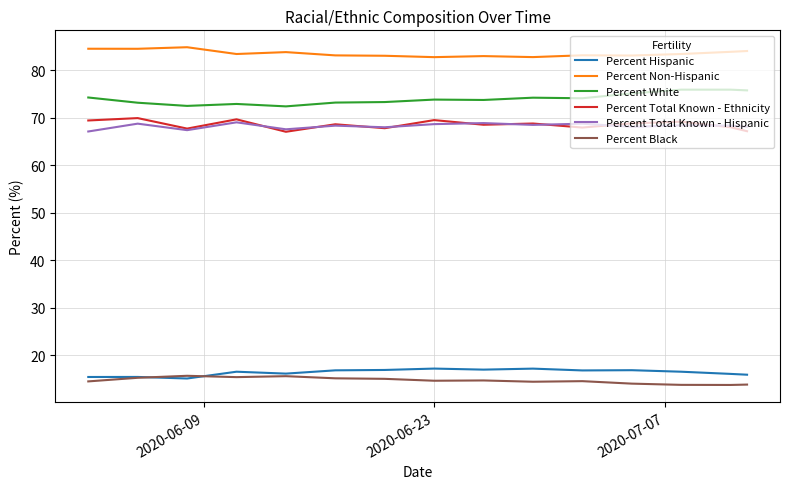

True or false: Percent Hispanic and Percent Non-Hispanic intersect in this chart.

False